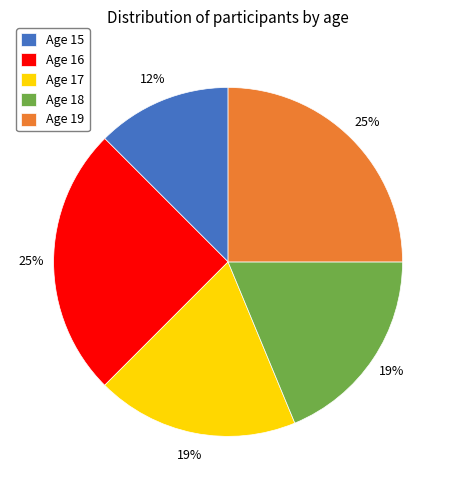

Do Age 19 and Age 15 together represent more than half of the pie?

No